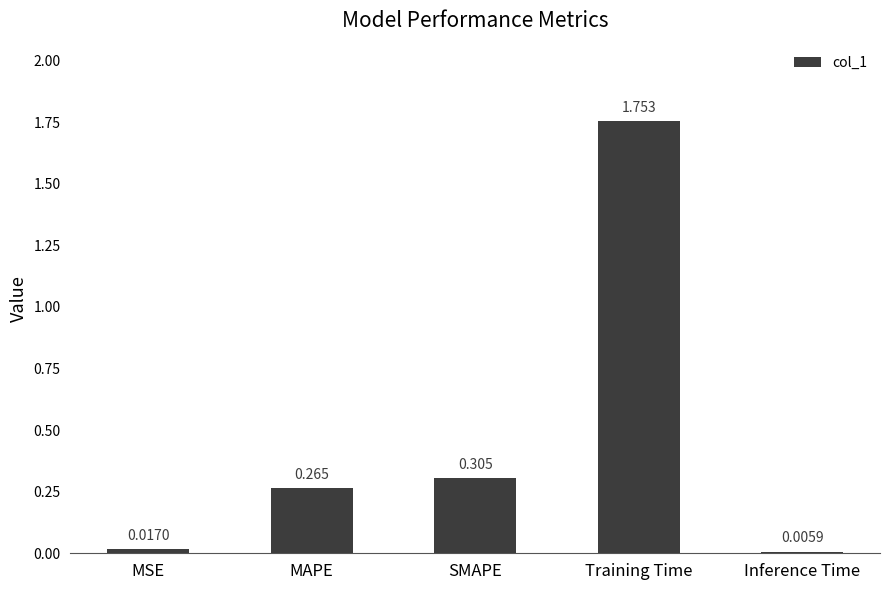

Between SMAPE and MAPE, which is larger?

SMAPE